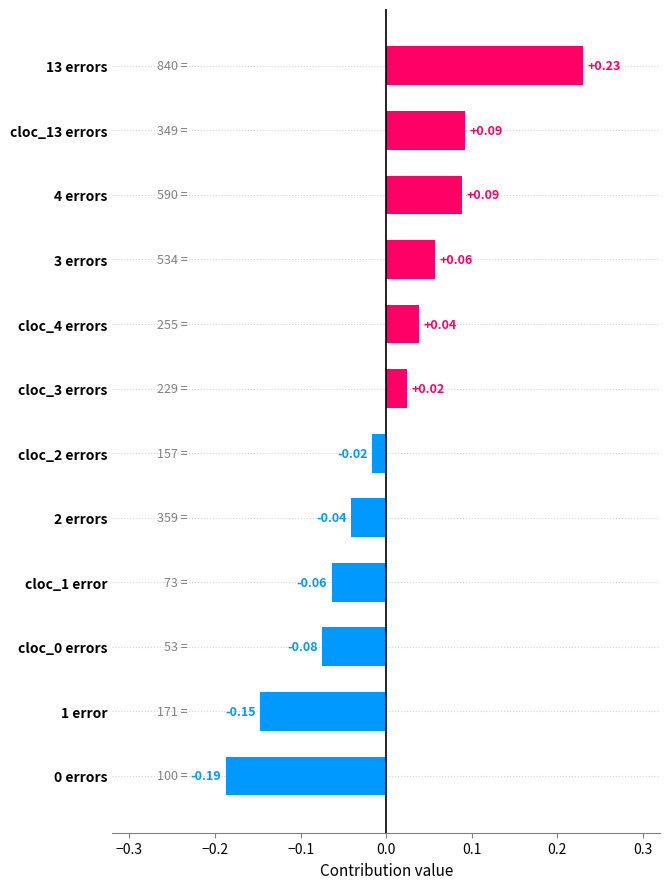

Which has a higher value, 3 errors or 2 errors?

3 errors